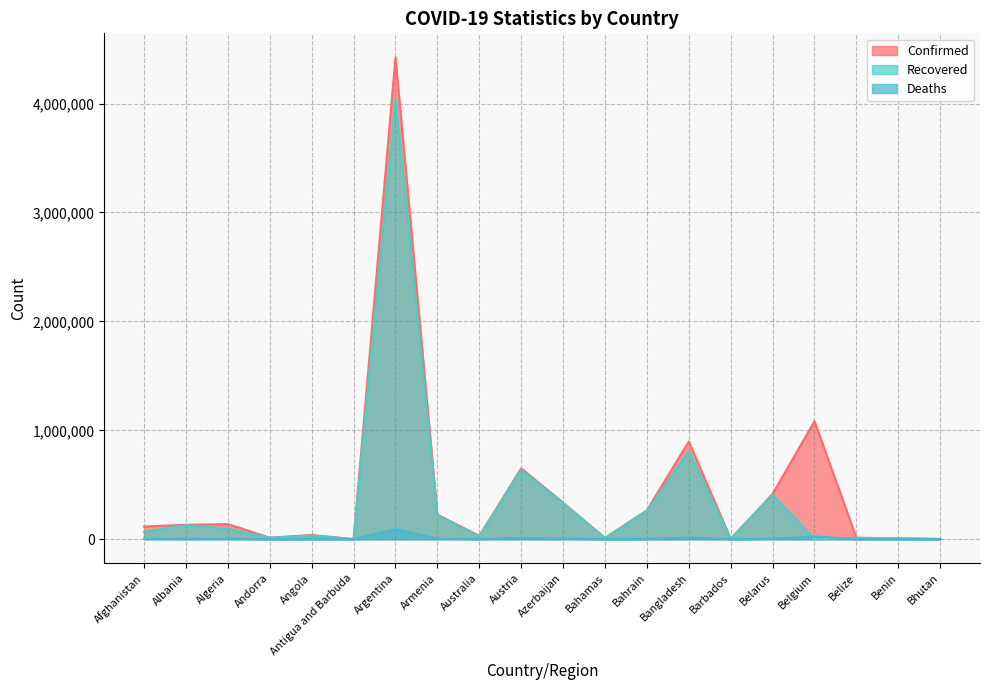

True or false: Deaths has a value of 93142 at Argentina.

True